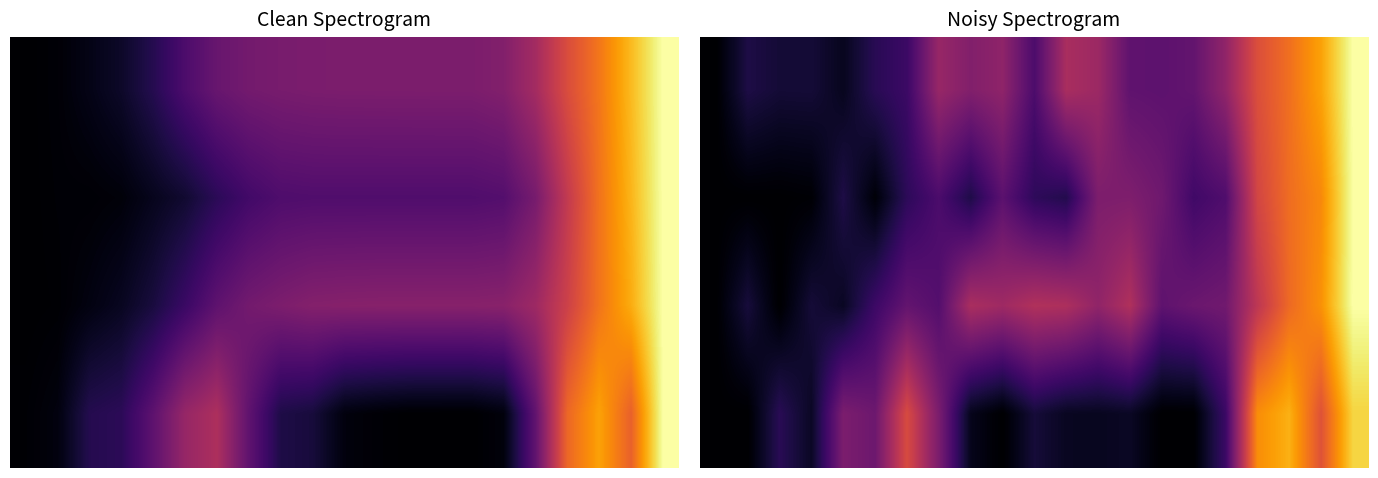

What is the greatest value displayed?

1.0